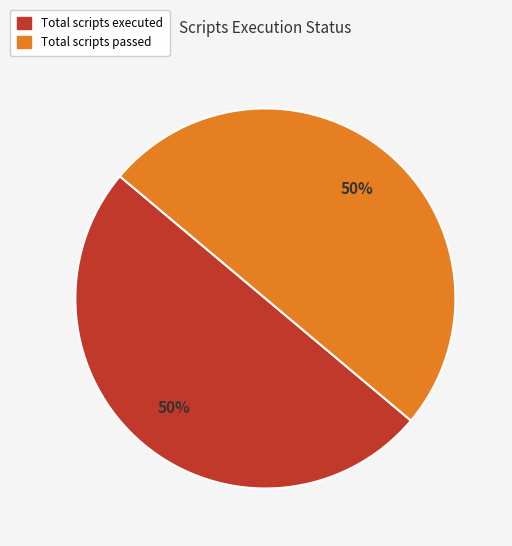

Count the number of slices in the pie.

2